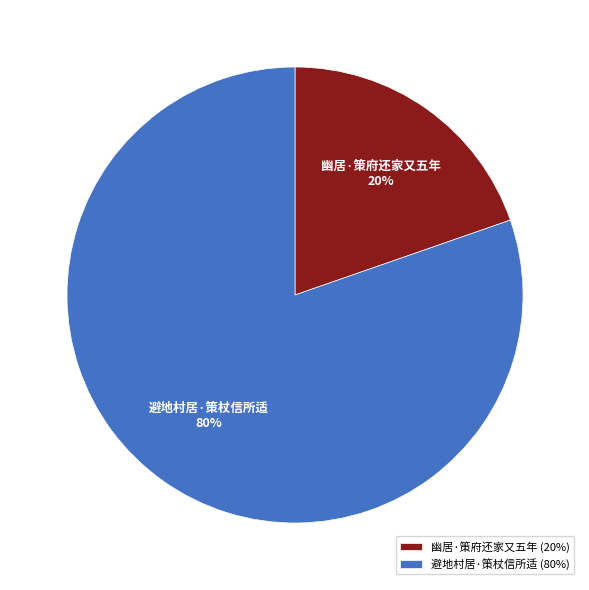

What is the smallest slice in the pie chart?

幽居·策府还家又五年